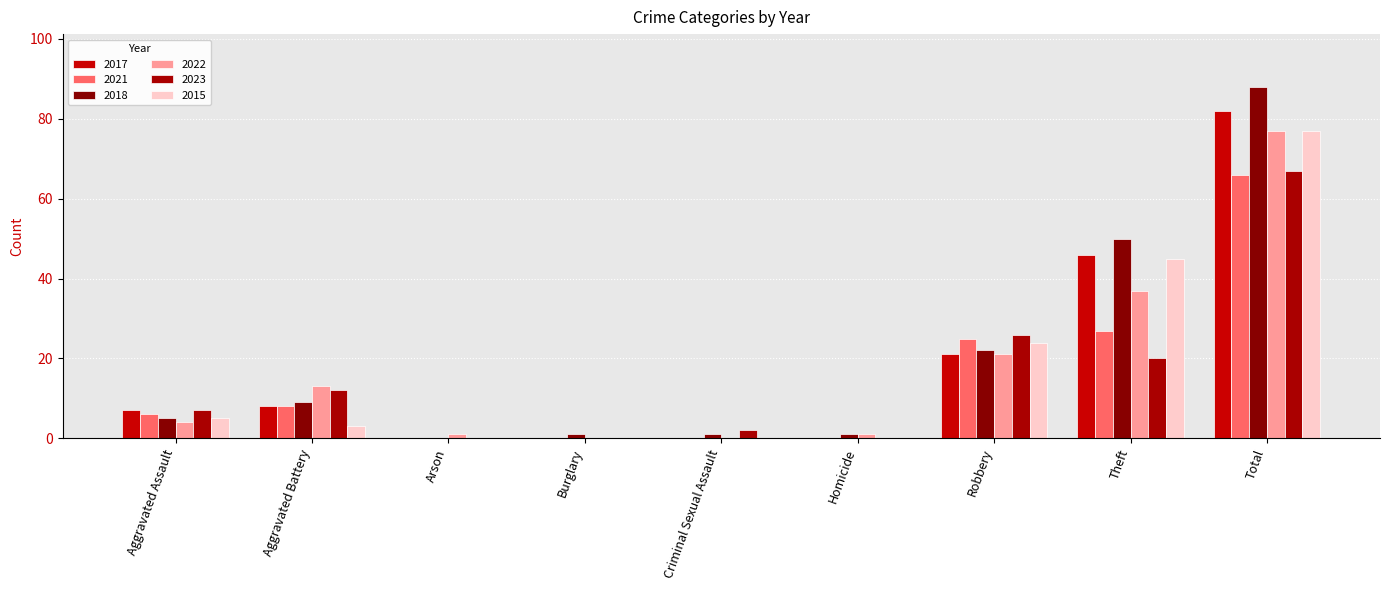

Which label corresponds to the largest value in the chart?

Total